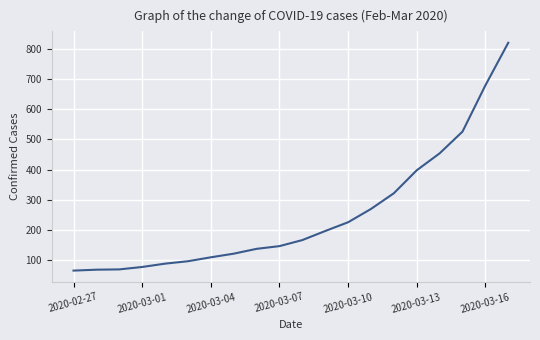

What is the minimum value shown in the chart?

66